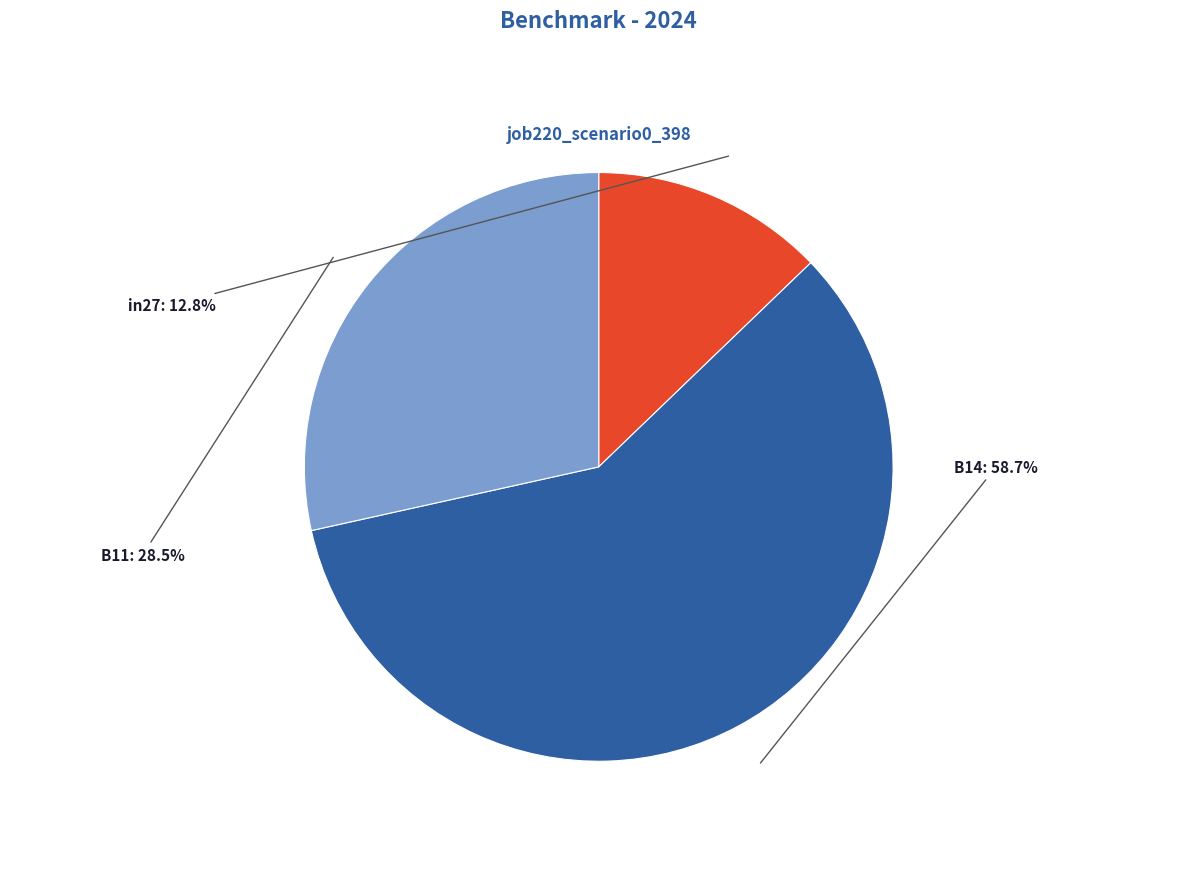

Is it true that B14 is 59% of the pie?

True